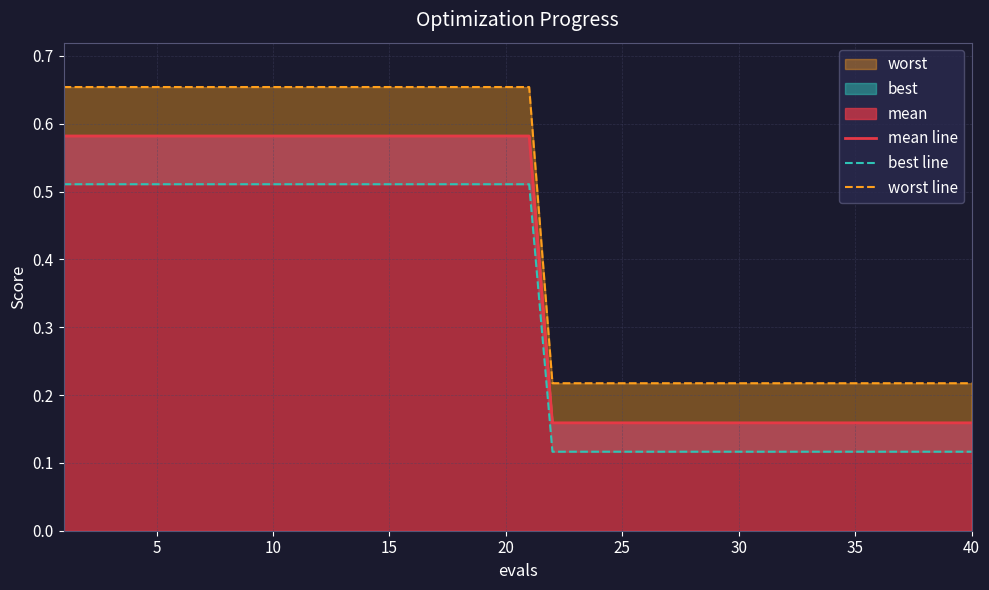

Is the value of mean line at 5 greater than the value of worst line at 39?

Yes